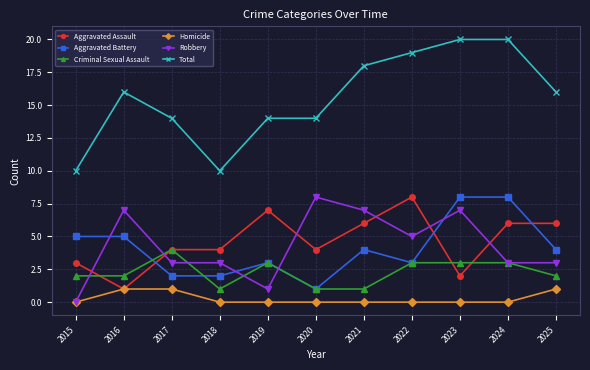

Reading left to right, transcribe all the data shown in this chart.

Aggravated Assault: 2015=3	2016=1	2017=4	2018=4	2019=7	2020=4	2021=6	2022=8	2023=2	2024=6	2025=6
Aggravated Battery: 2015=5	2016=5	2017=2	2018=2	2019=3	2020=1	2021=4	2022=3	2023=8	2024=8	2025=4
Criminal Sexual Assault: 2015=2	2016=2	2017=4	2018=1	2019=3	2020=1	2021=1	2022=3	2023=3	2024=3	2025=2
Homicide: 2015=0	2016=1	2017=1	2018=0	2019=0	2020=0	2021=0	2022=0	2023=0	2024=0	2025=1
Robbery: 2015=0	2016=7	2017=3	2018=3	2019=1	2020=8	2021=7	2022=5	2023=7	2024=3	2025=3
Total: 2015=10	2016=16	2017=14	2018=10	2019=14	2020=14	2021=18	2022=19	2023=20	2024=20	2025=16